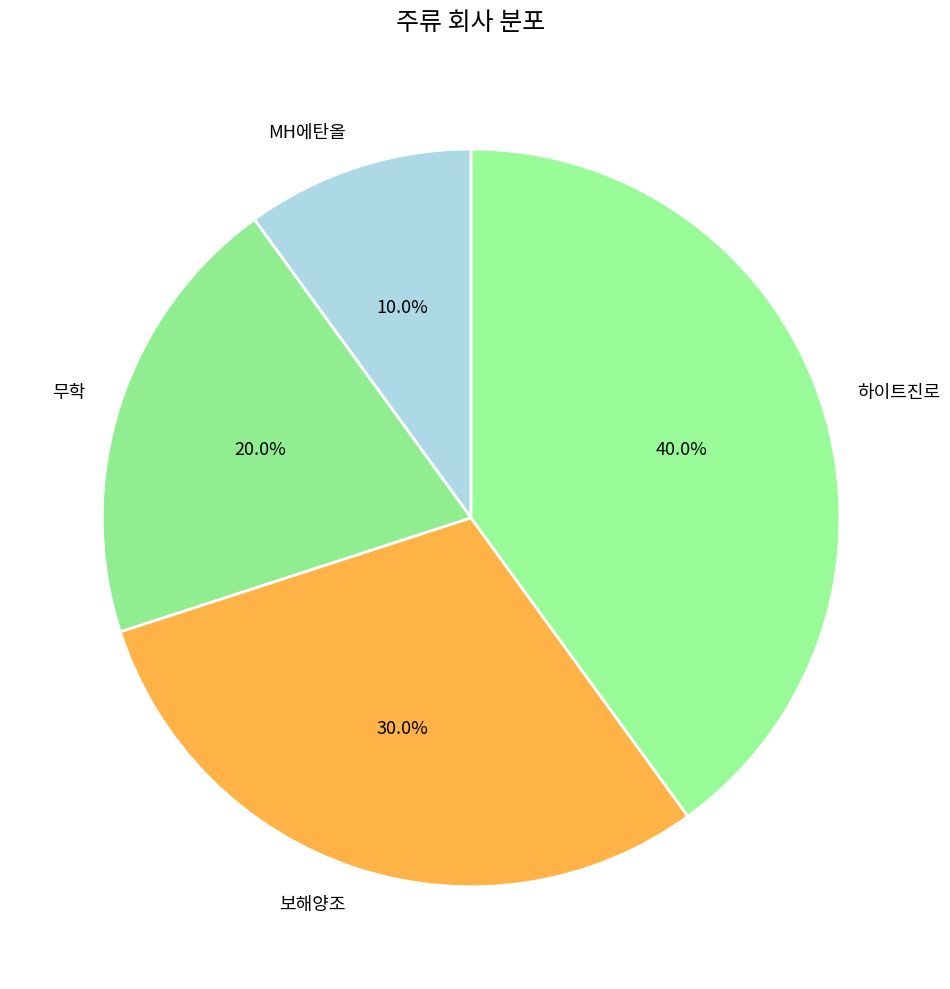

Which slice is the smallest?

MH에탄올